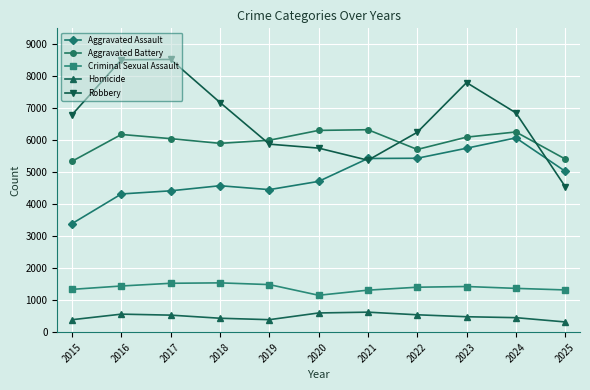

What is the highest value of the Criminal Sexual Assault series?

1542